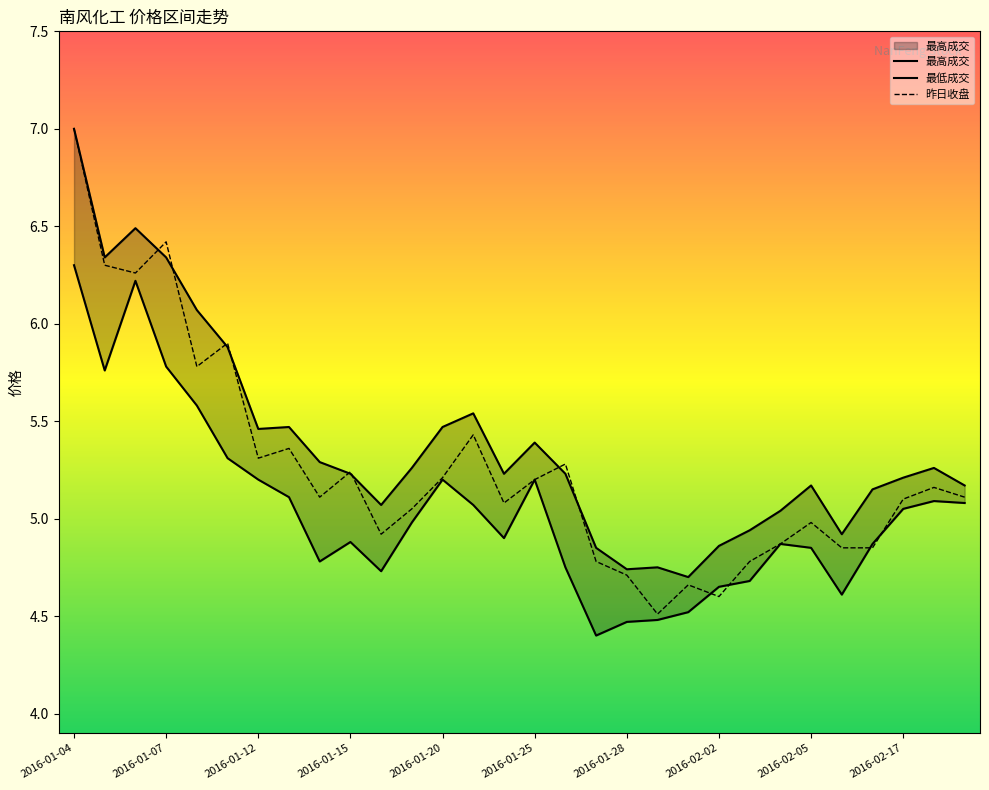

Reading left to right, transcribe all the data shown in this chart.

最高成交: 7.0	6.3	6.5	6.3	6.1	5.9	5.5	5.5	5.3	5.2	5.1	5.3	5.5	5.5	5.2	5.4	5.2	4.8	4.7	4.8	4.7	4.9	4.9	5.0	5.2	4.9	5.2	5.2	5.3	5.2
最低成交: 6.3	5.8	6.2	5.8	5.6	5.3	5.2	5.1	4.8	4.9	4.7	5.0	5.2	5.1	4.9	5.2	4.8	4.4	4.5	4.5	4.5	4.7	4.7	4.9	4.8	4.6	4.9	5.0	5.1	5.1
昨日收盘: 7.0	6.3	6.3	6.4	5.8	5.9	5.3	5.4	5.1	5.2	4.9	5.0	5.2	5.4	5.1	5.2	5.3	4.8	4.7	4.5	4.7	4.6	4.8	4.9	5.0	4.8	4.8	5.1	5.2	5.1